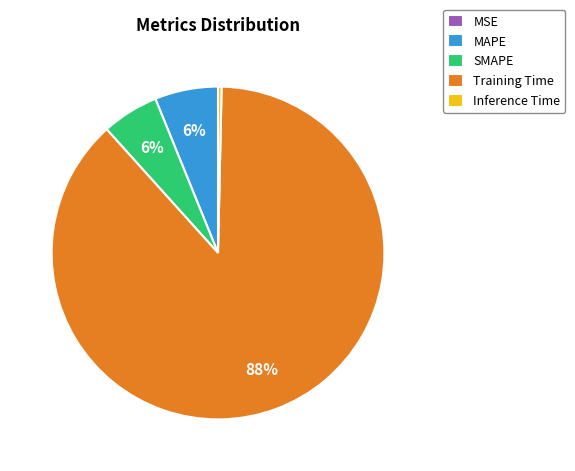

To the nearest percent, what is the difference between the largest and smallest slice percentages?

88%